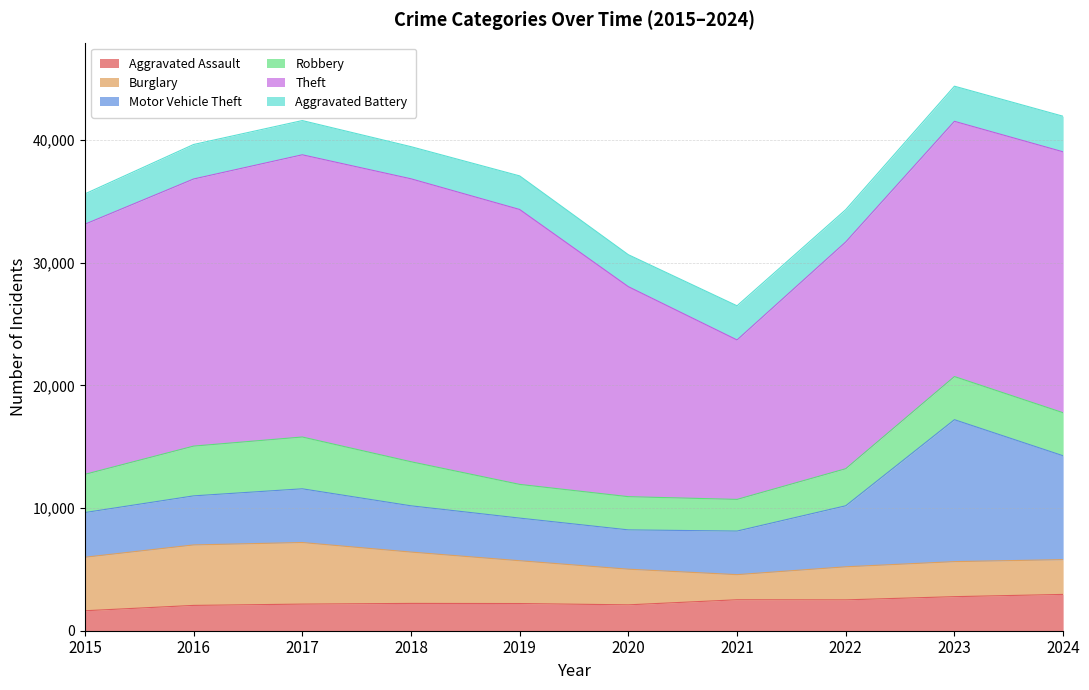

What is the value of the Burglary point at the 6th from the left?

2907